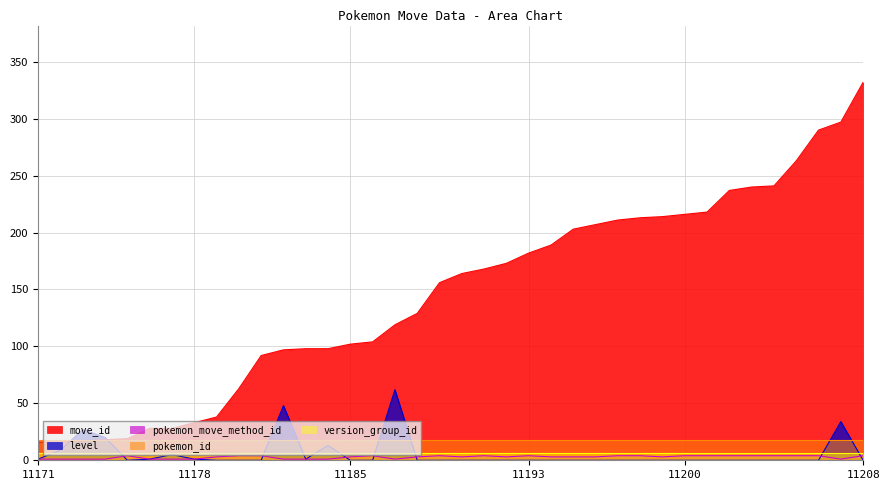

What is the sum of all level values?

222